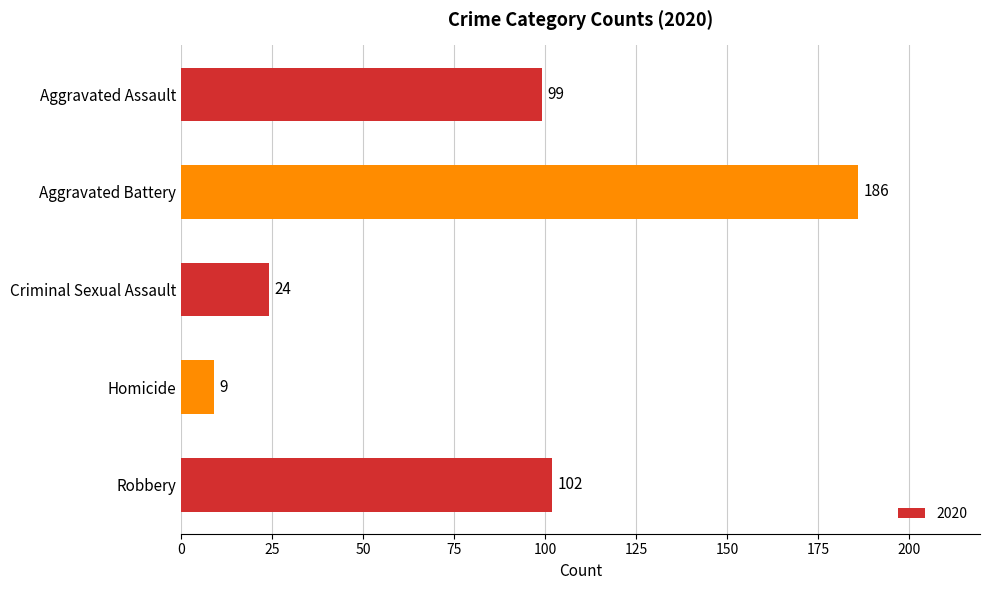

Is it true that the value at Aggravated Battery is 124?

False